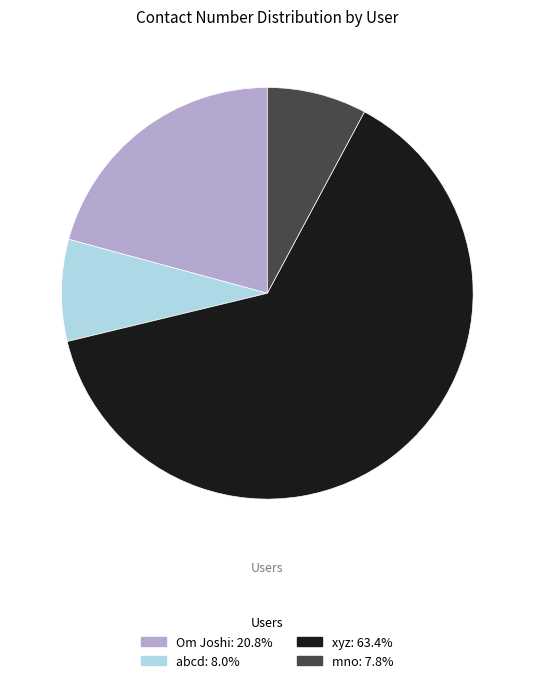

Does Om Joshi account for over 50% of the chart?

No